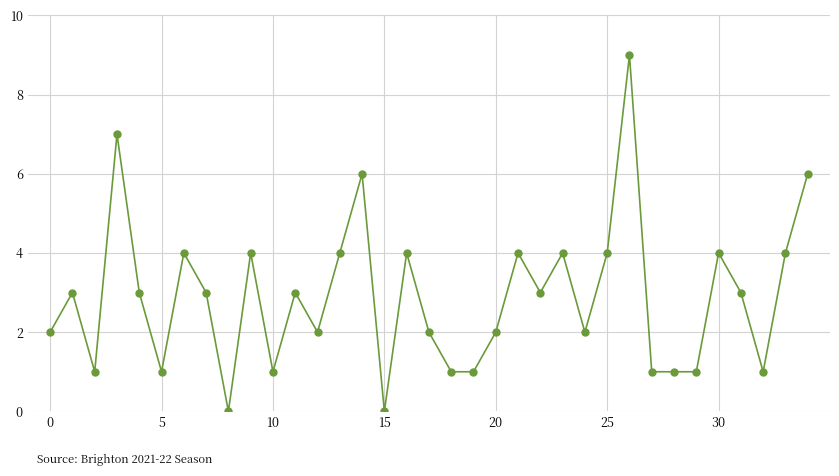

True or false: there are more than 2 points higher than both neighbors.

True